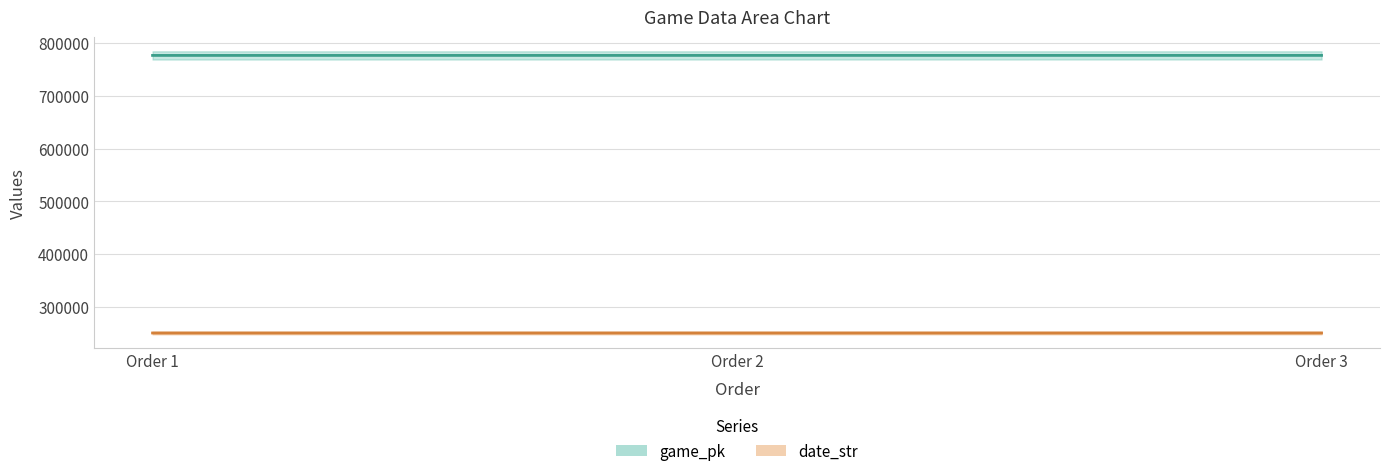

How many values in the game_pk series exceed 776641?

1